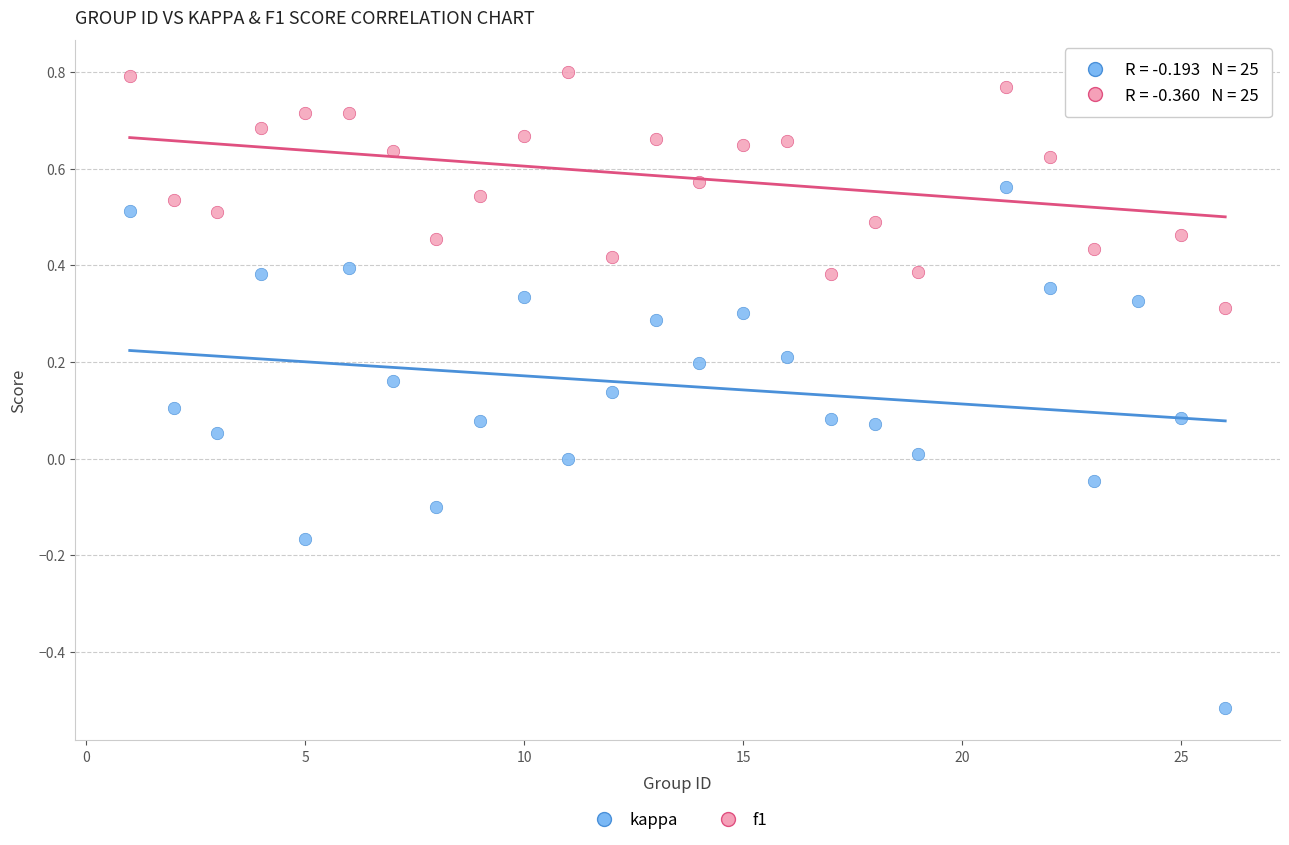

What are all the series names shown in the legend?

kappa, f1